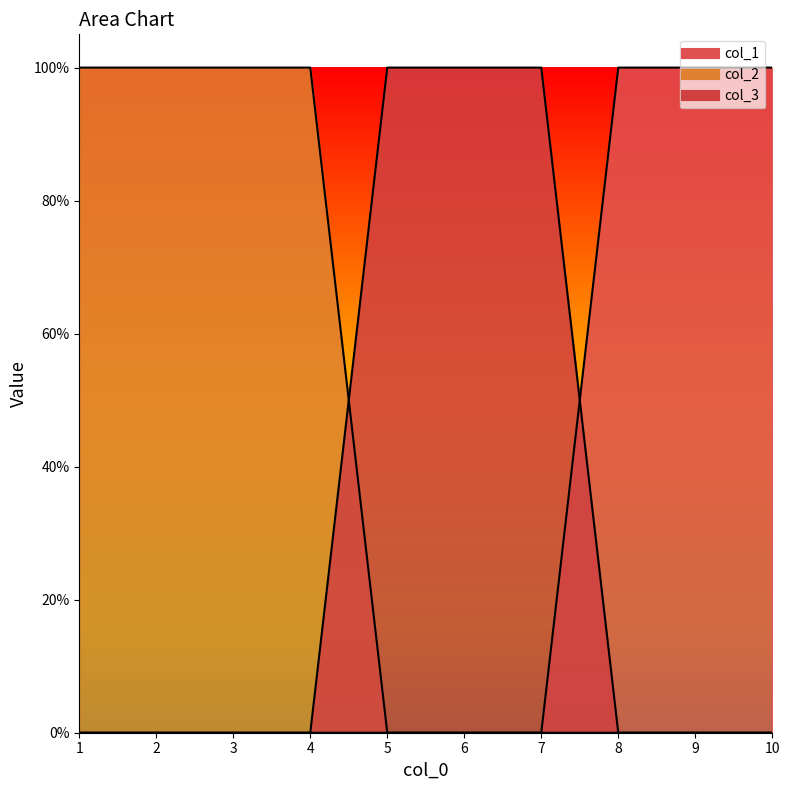

Reading right to left, what are all the values shown in this chart?

col_1: 0	0	0	0	0	0	1	1	1	1
col_2: 0	0	0	1	1	1	0	0	0	0
col_3: 1	1	1	0	0	0	0	0	0	0